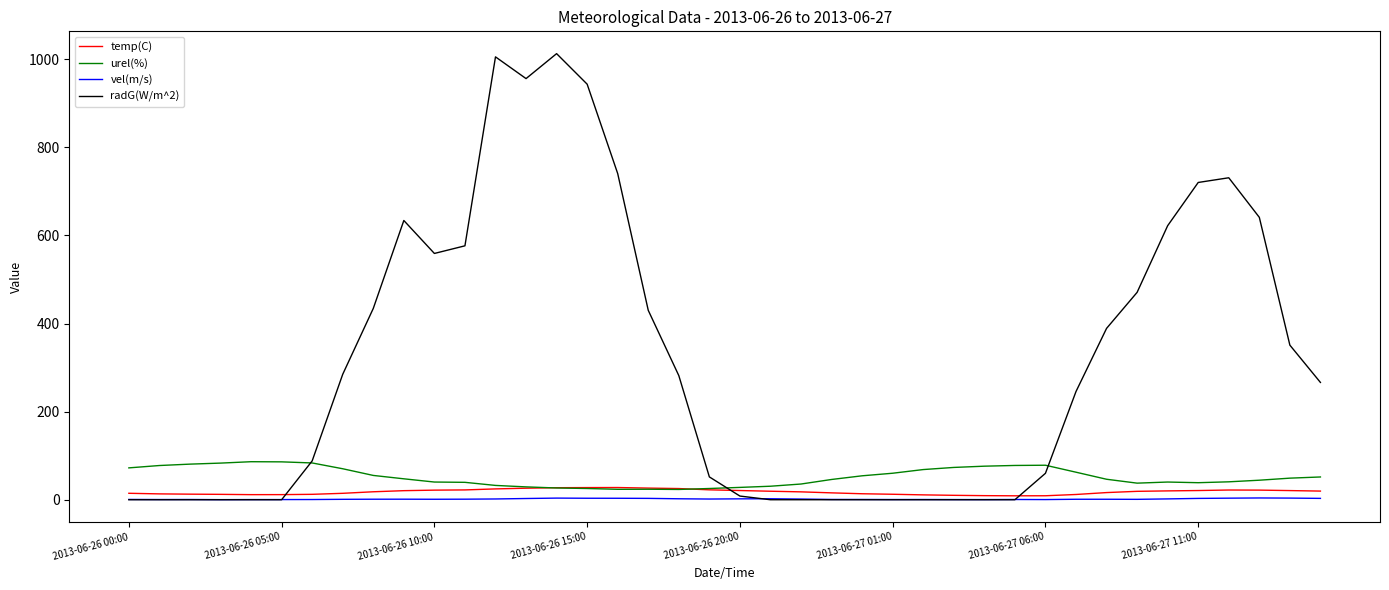

What is the maximum value shown in the chart?

1012.8